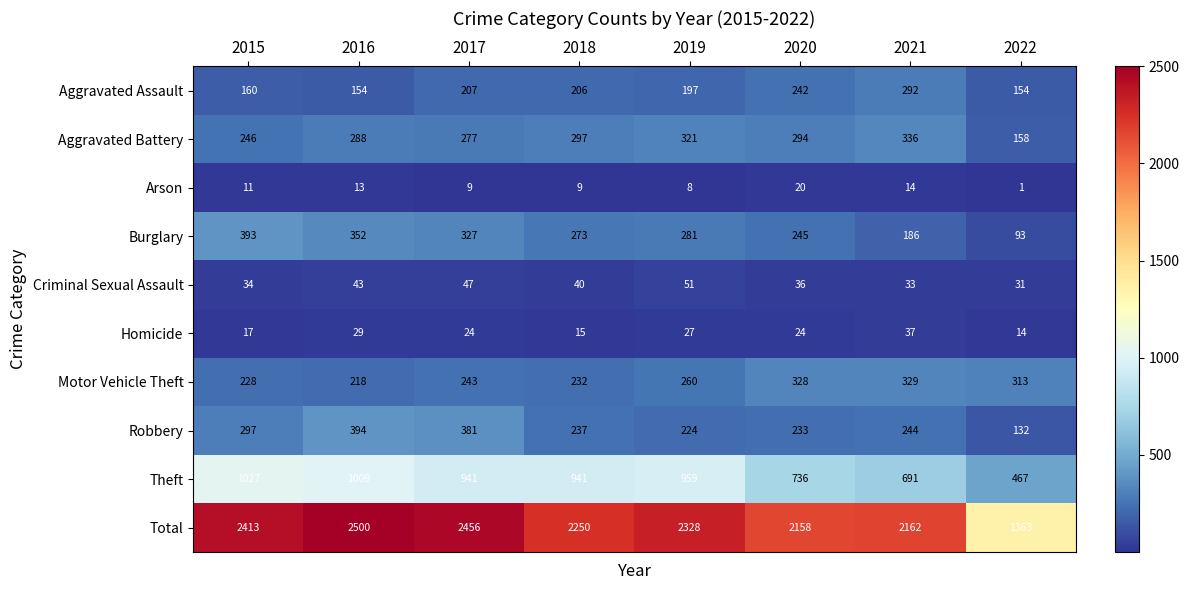

What is the maximum value shown in the chart?

2500